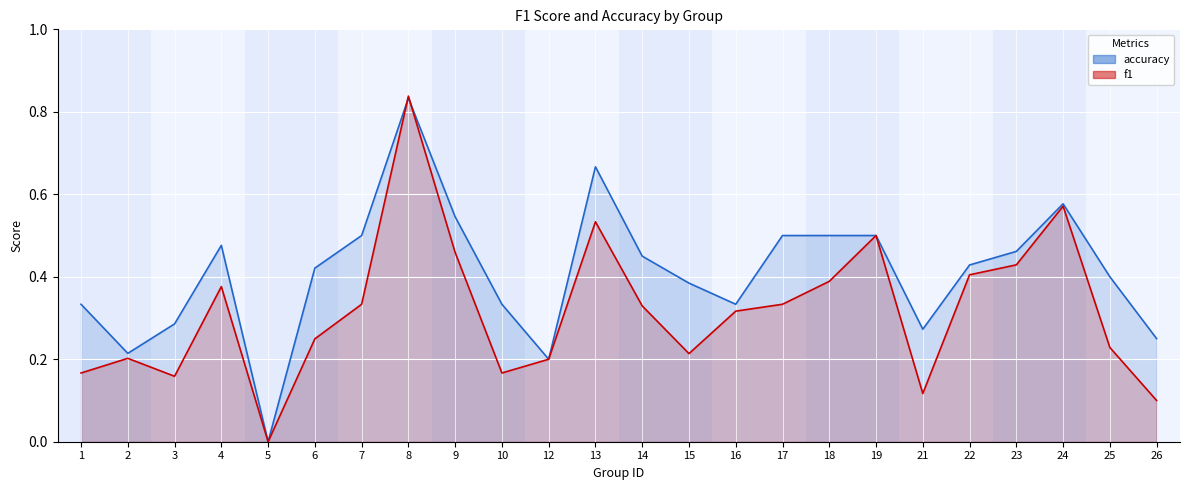

Between which two adjacent categories do f1 and accuracy first intersect?

7 and 8